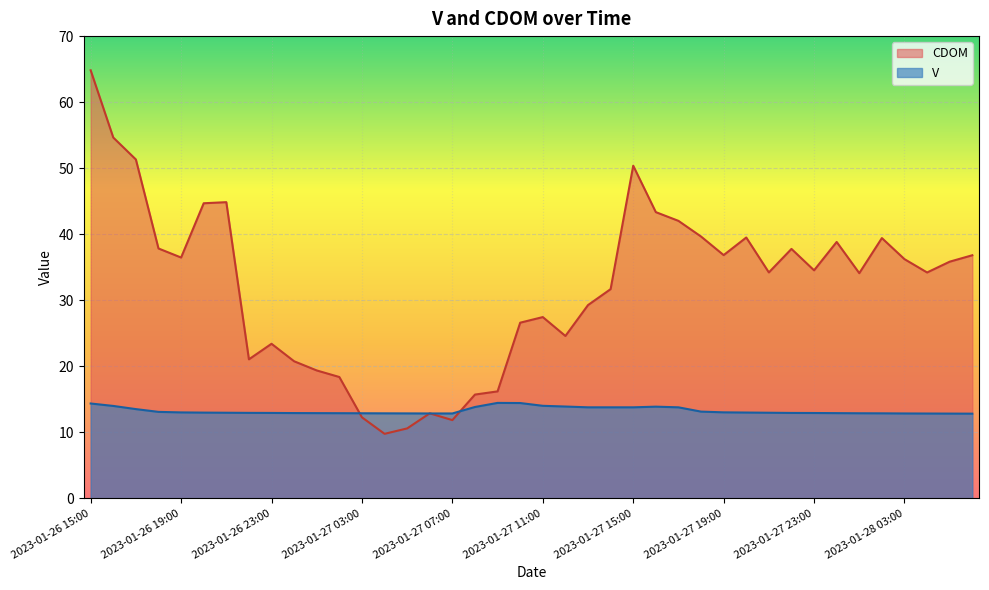

What is the highest value of the V series?

14.4